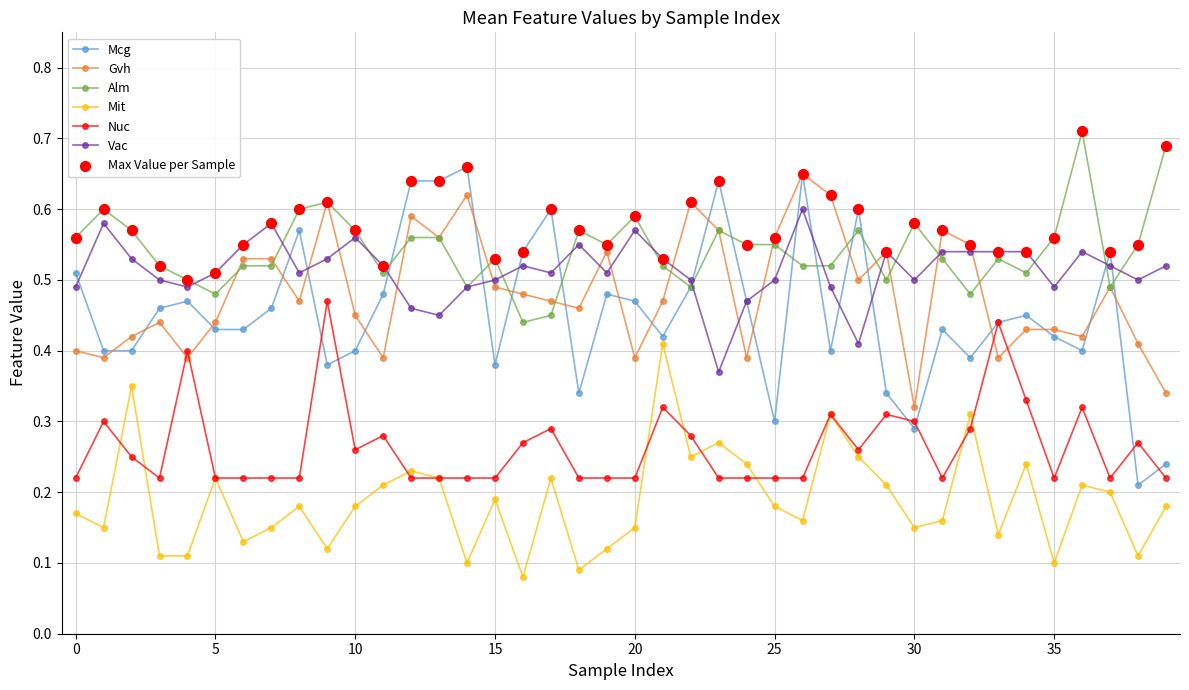

At how many categories does at least one series exceed 0?

40